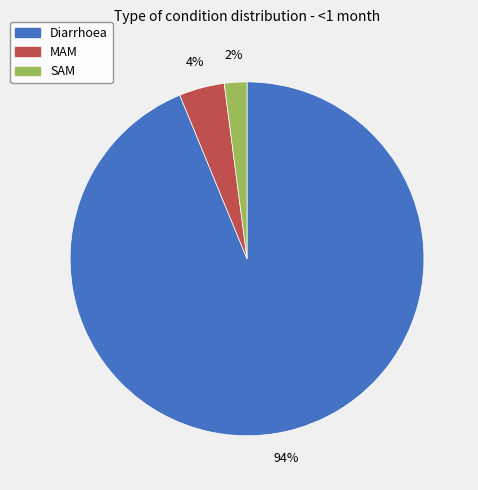

The Diarrhoea slice represents 94% of the pie. True or false?

True